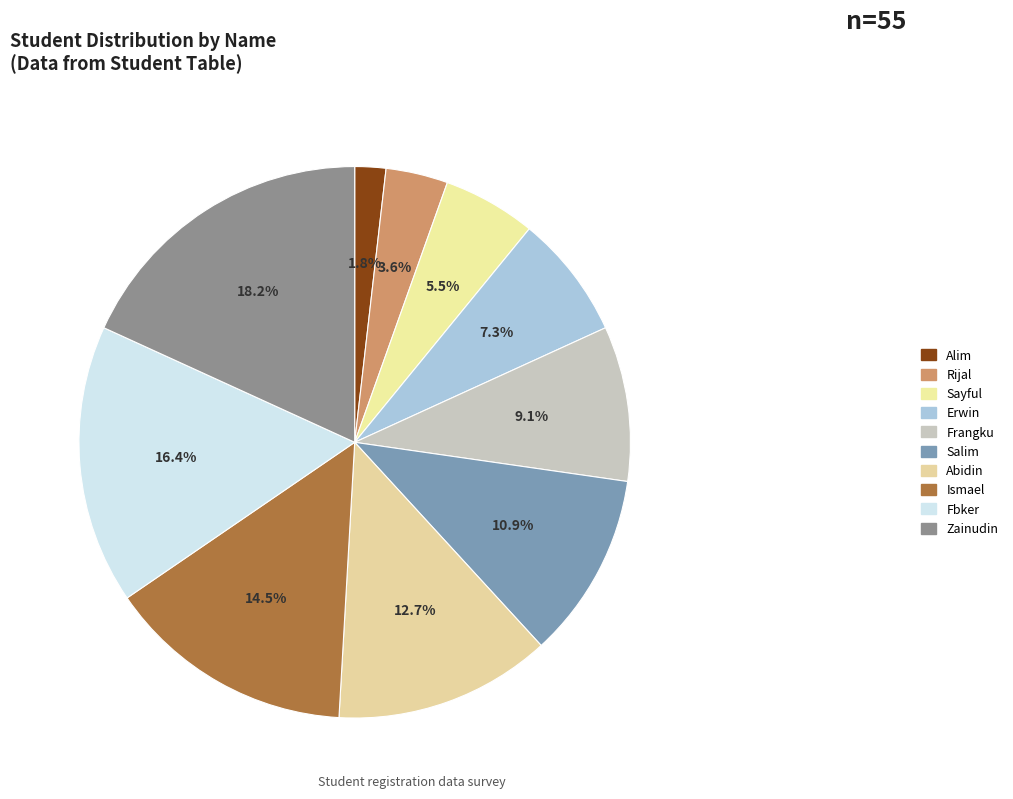

Which slice is the largest?

Zainudin